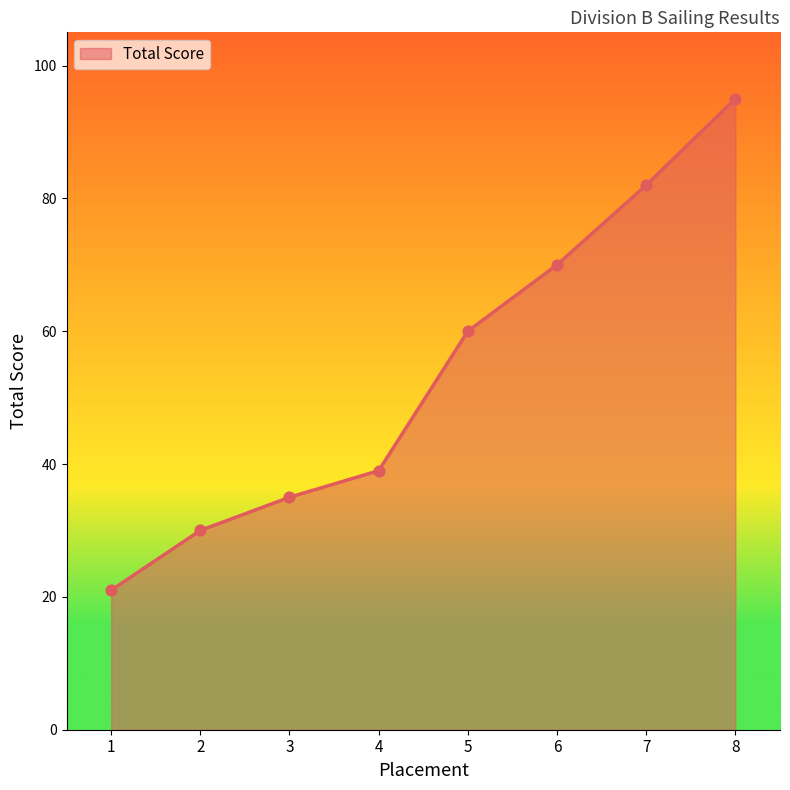

Which has a higher value, 1 or 4?

4